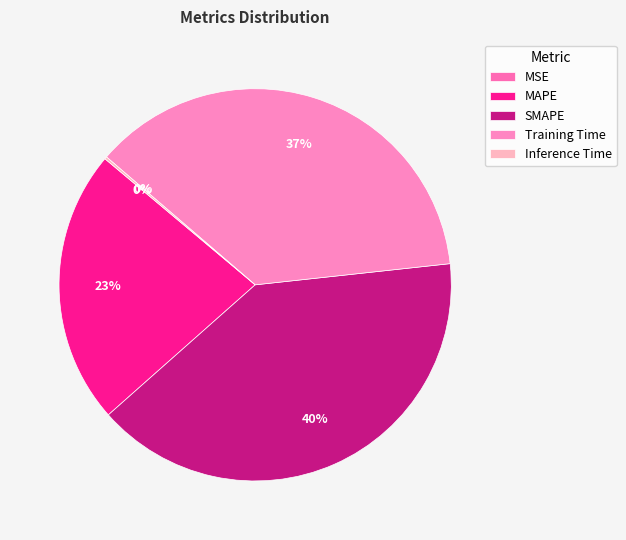

To the nearest percent, what is the difference between the Inference Time and SMAPE slice percentages?

40%